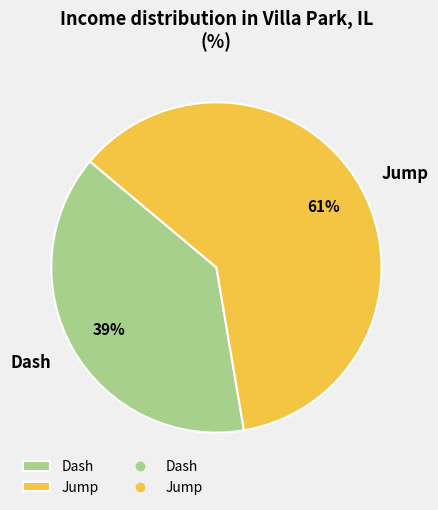

Does Dash represent more than half of the total?

No